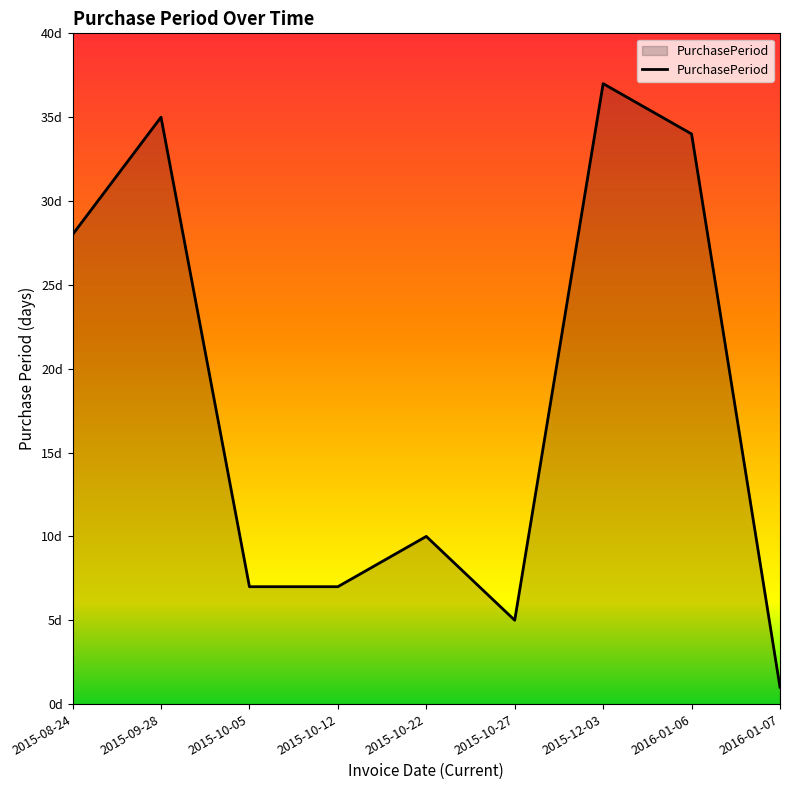

Reading left to right, extract all data points from this chart.

28	35	7	7	10	5	37	34	1